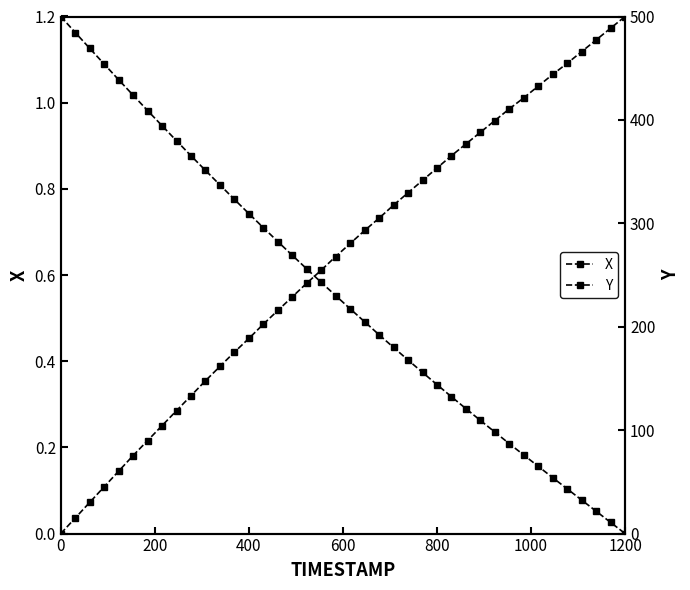

Reading left to right, what are all the values shown in this chart?

X: 0.0	0.0	0.1	0.1	0.1	0.2	0.2	0.3	0.3	0.3	0.4	0.4	0.4	0.5	0.5	0.5	0.5	0.6	0.6	0.6	0.7	0.7	0.7	0.8	0.8	0.8	0.8	0.9	0.9	0.9	1.0	1.0	1.0	1.0	1.1	1.1	1.1	1.1	1.2	1.2
Y: 500.0	484.5	469.2	454.0	438.8	423.9	409.0	394.4	379.8	365.3	351.2	337.1	323.1	309.4	295.8	282.4	269.1	255.9	242.9	230.1	217.4	204.8	192.2	180.0	167.8	155.9	144.0	132.3	120.8	109.4	98.2	86.9	76.0	65.0	54.0	43.2	32.4	21.6	10.8	0.0